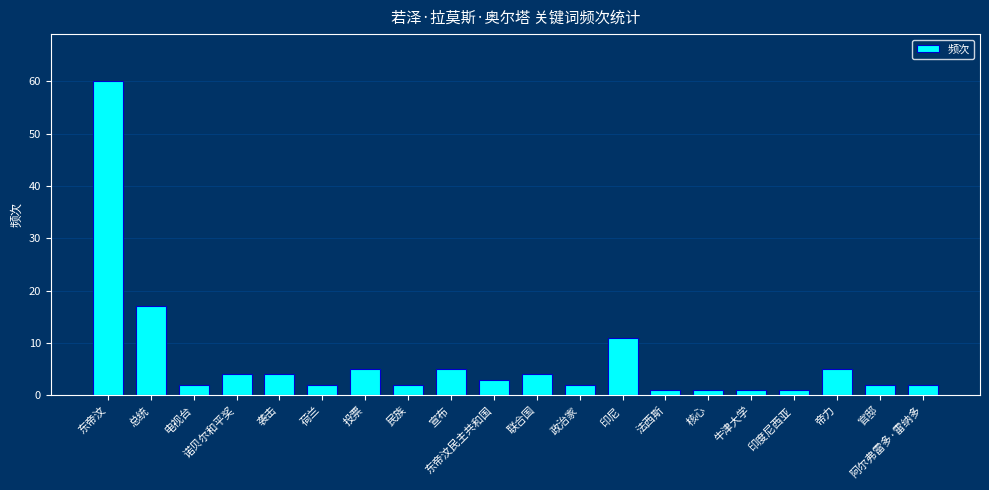

What is the label of the 13th bar from the right?

民族